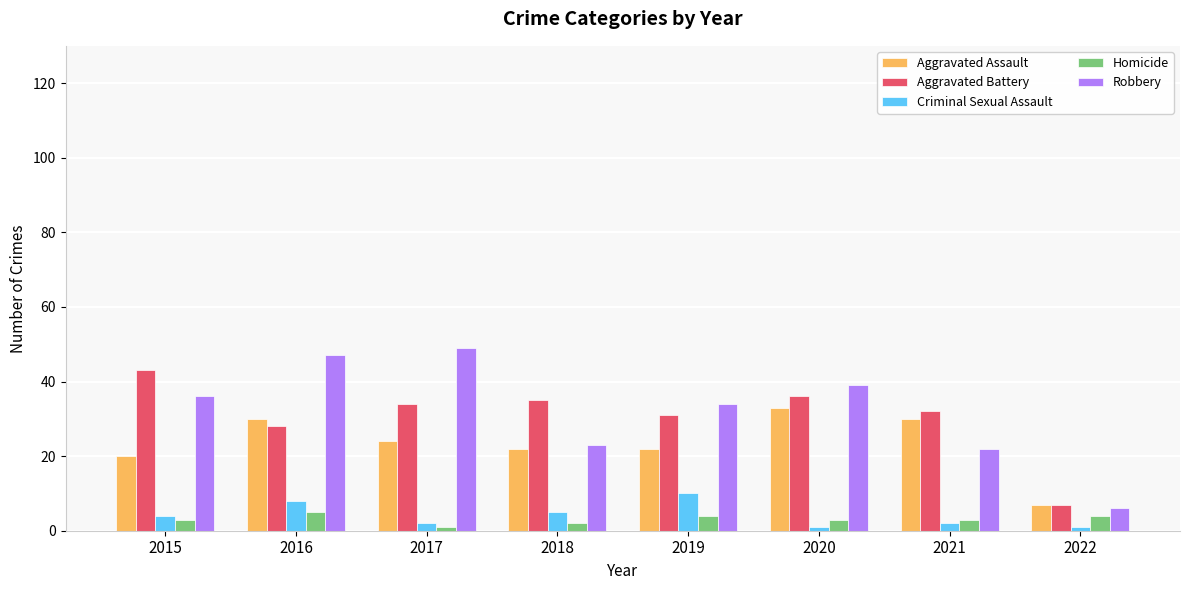

The value of Homicide at 2022 is 4. True or false?

True